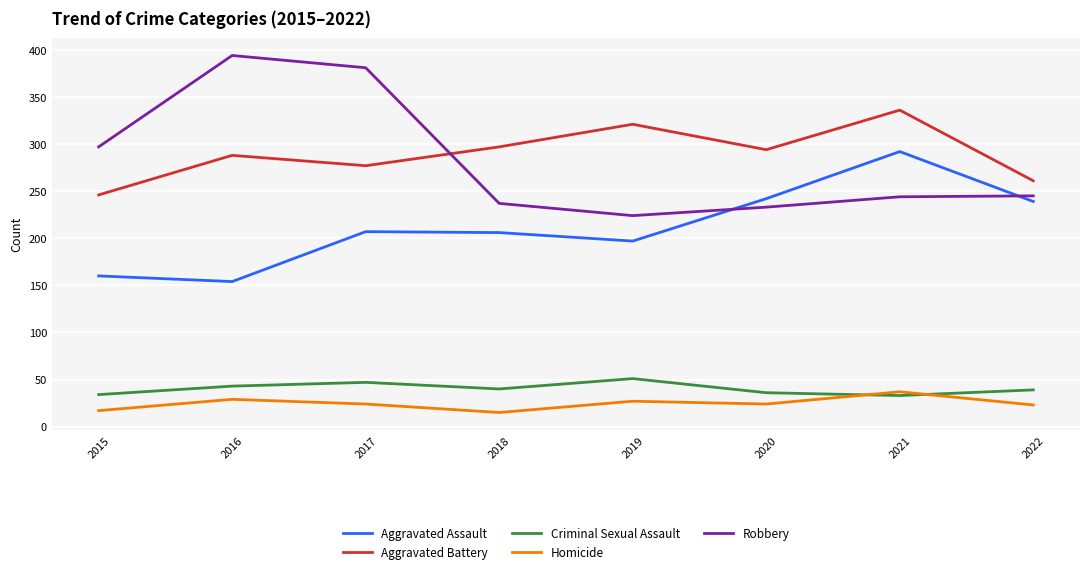

True or false: Criminal Sexual Assault has a value of 47 at 2017.

True